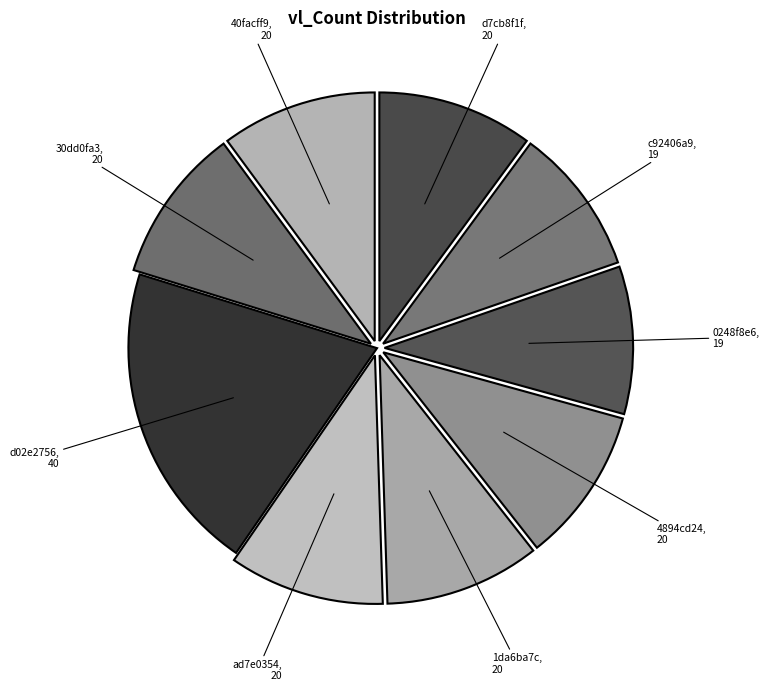

Is there any slice that represents more than half of the pie?

No